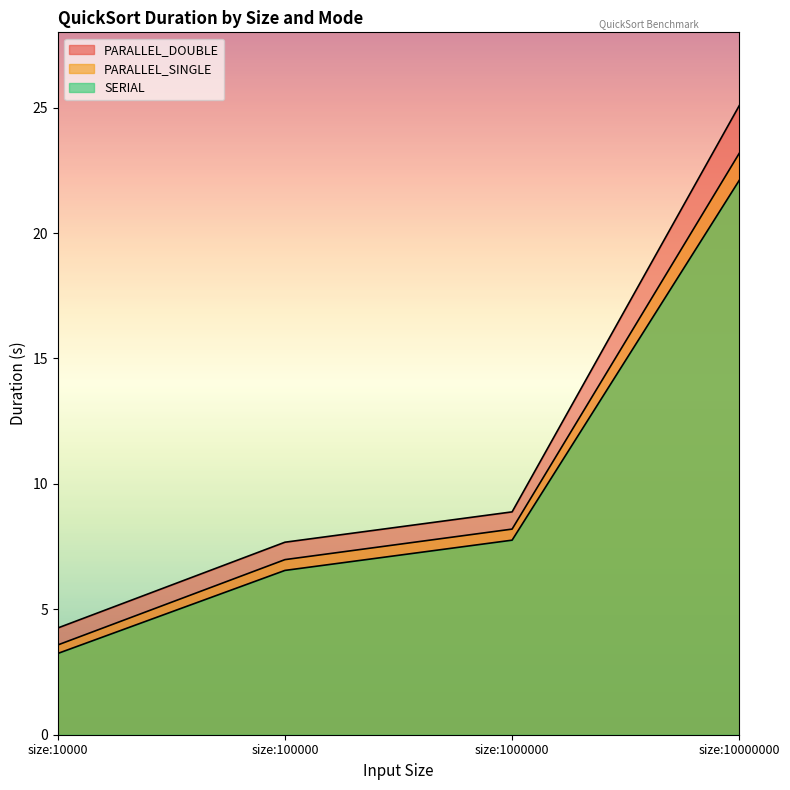

At which category does the chart reach its minimum across all series?

size:10000